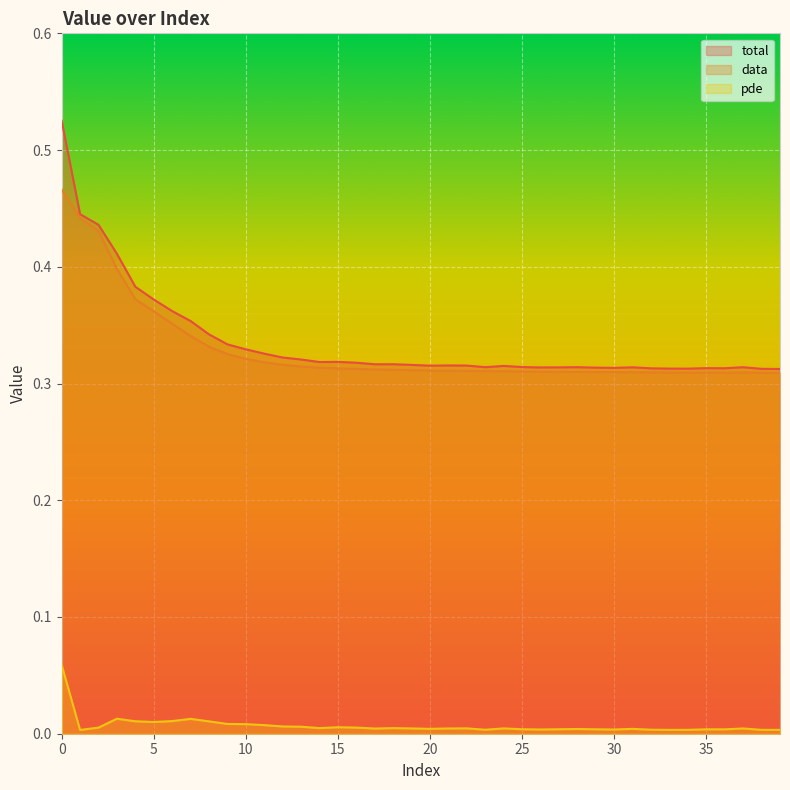

Is it true that total equals 0.5 at 4?

False